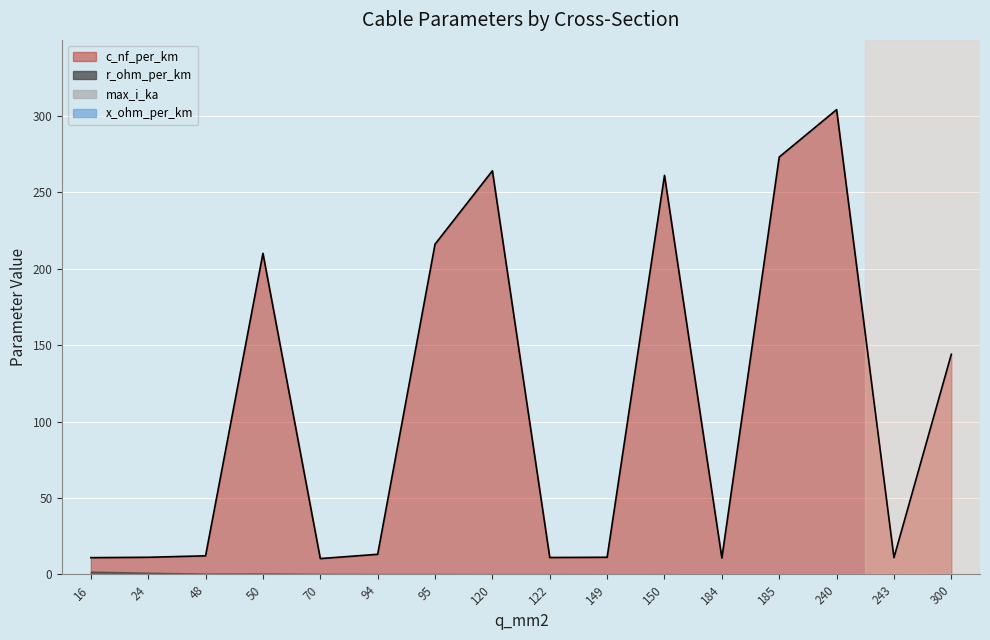

How many intersections are there between x_ohm_per_km and r_ohm_per_km?

5